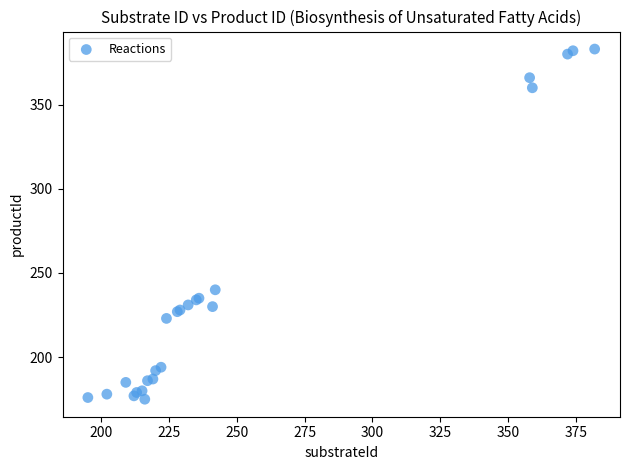

What Y value in the scatter plot is closest to 279?

240